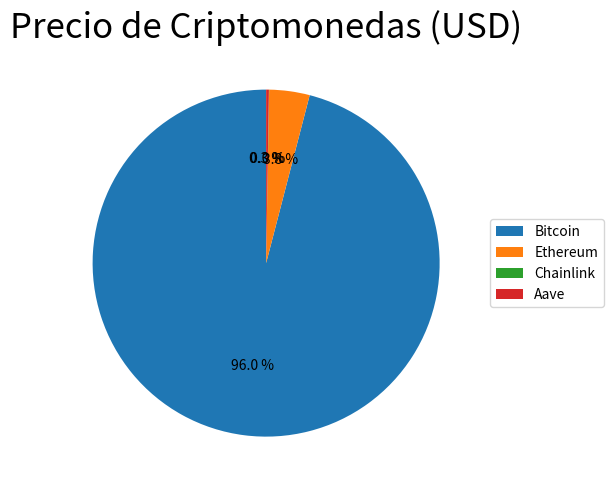

What percentage is NOT represented by Ethereum?

96.2%